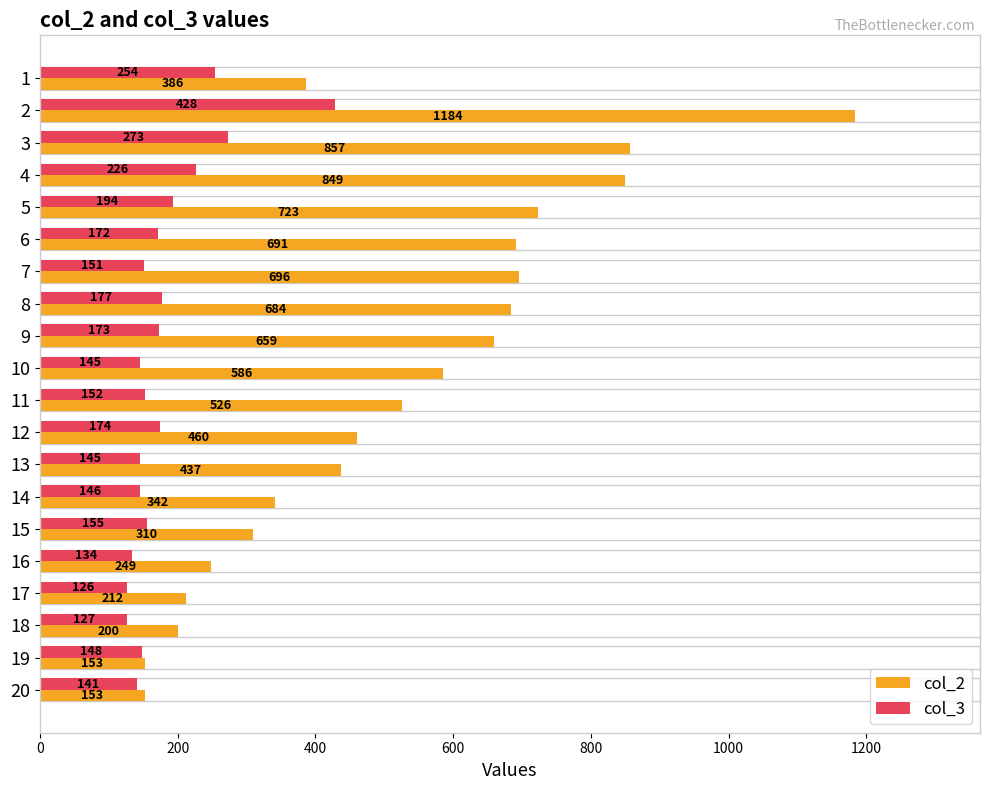

What is the total value across all series at 19?

301